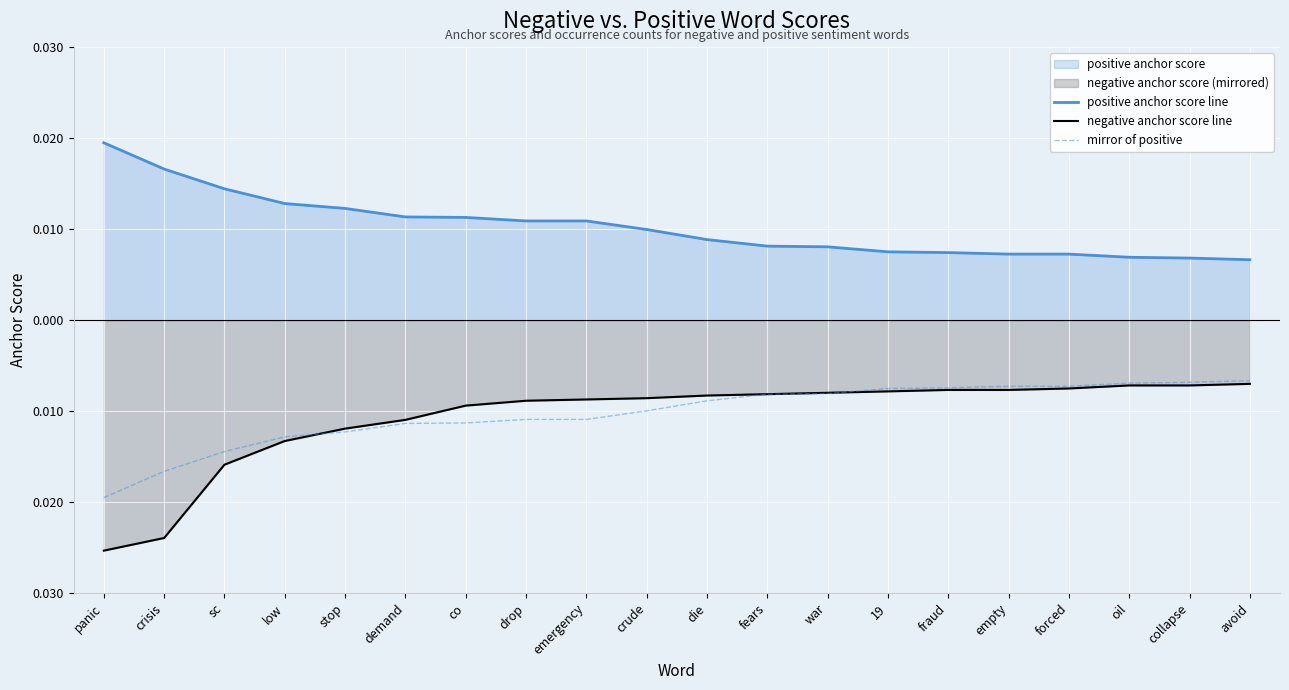

Does the chart display data point markers on the line(s)?

No